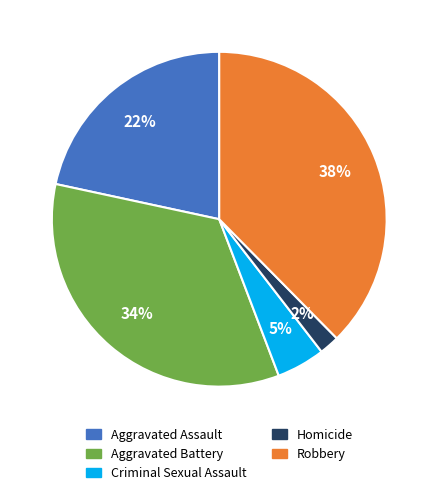

Count the number of slices in the pie.

5